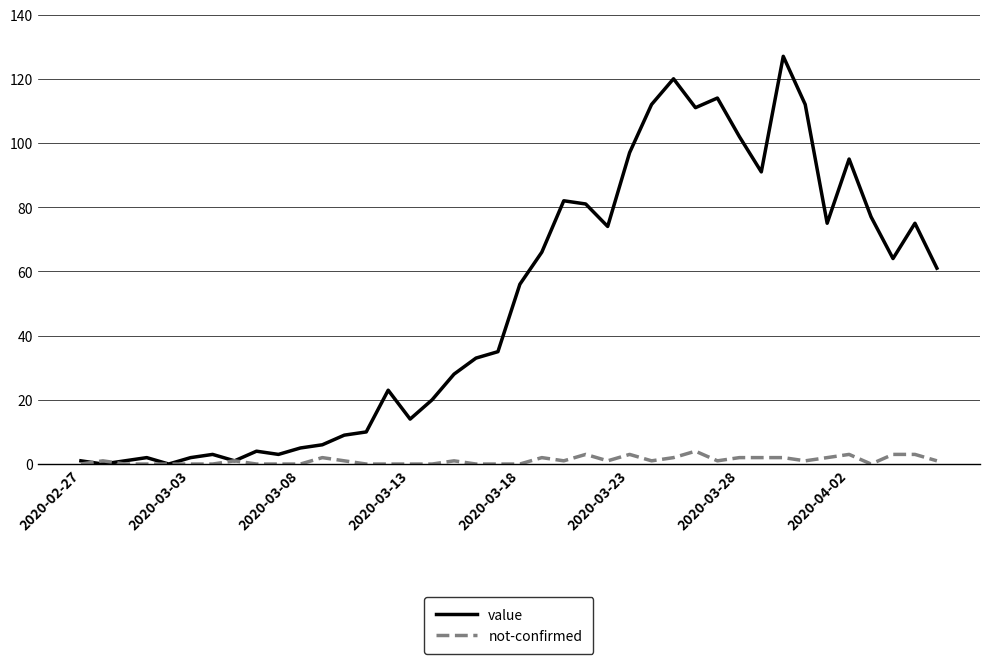

How many distinct data groups are displayed?

2